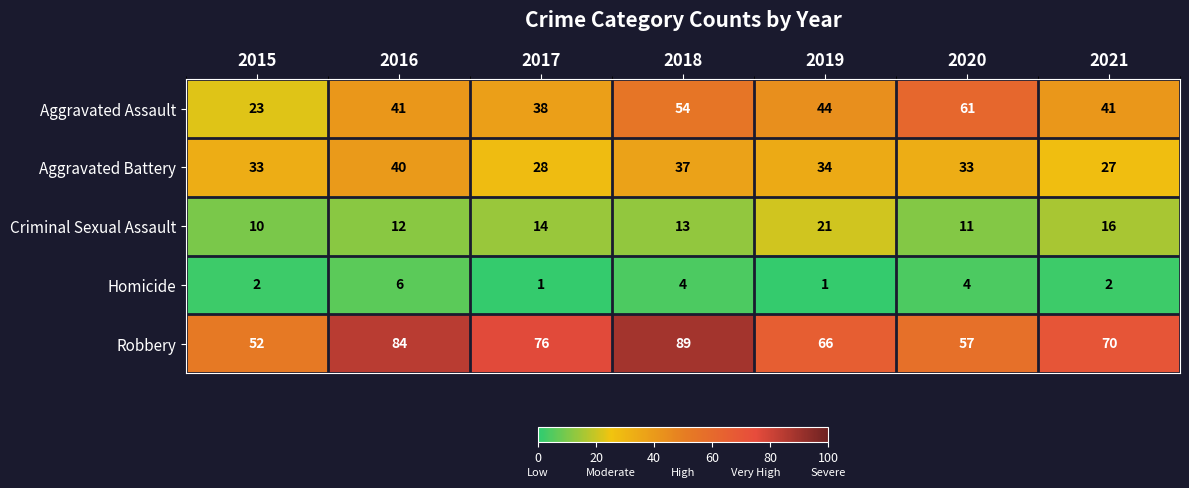

True or false: Robbery has a value of 36 at 2016.

False